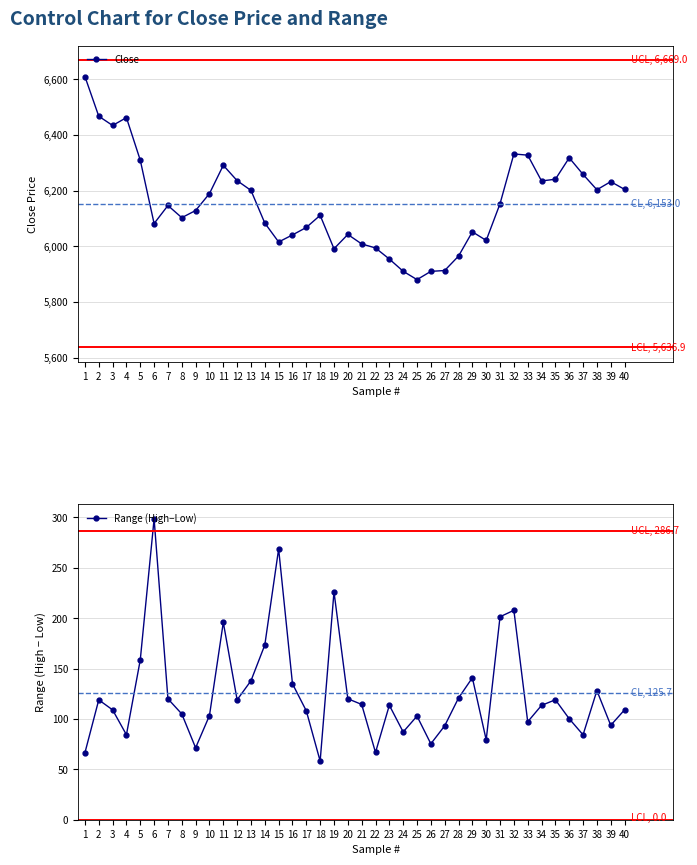

Rank the series at 24 from lowest to highest value.

Range (High−Low), Close